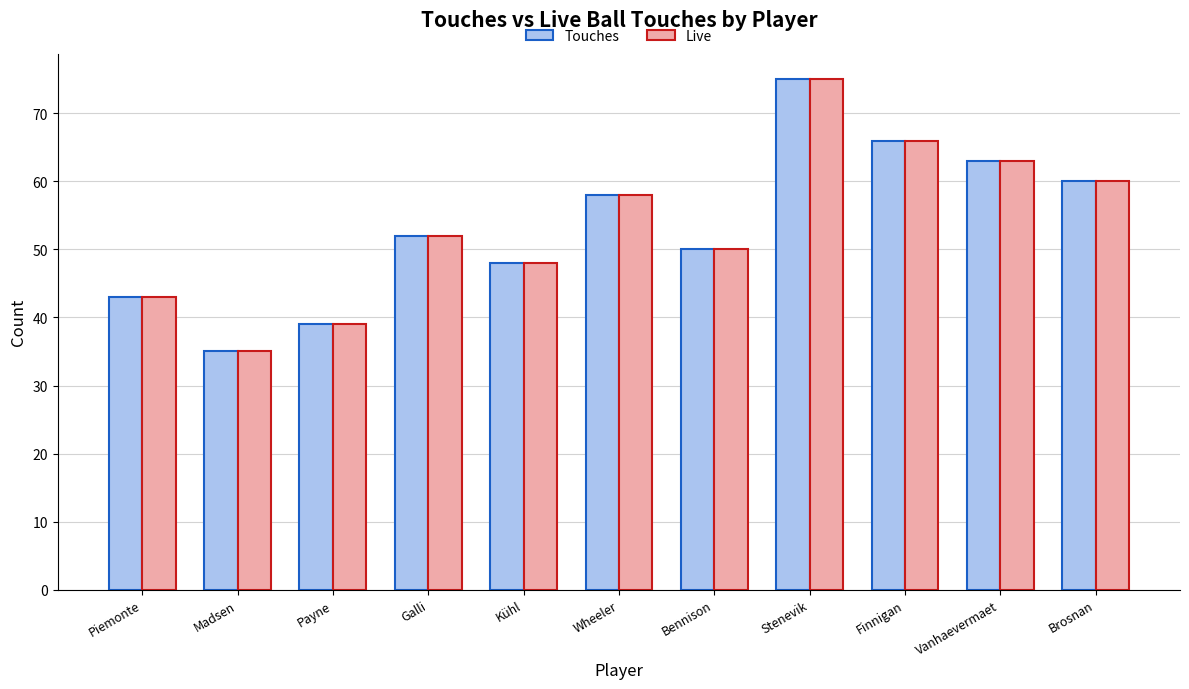

The value of Live at Brosnan is 60. True or false?

True